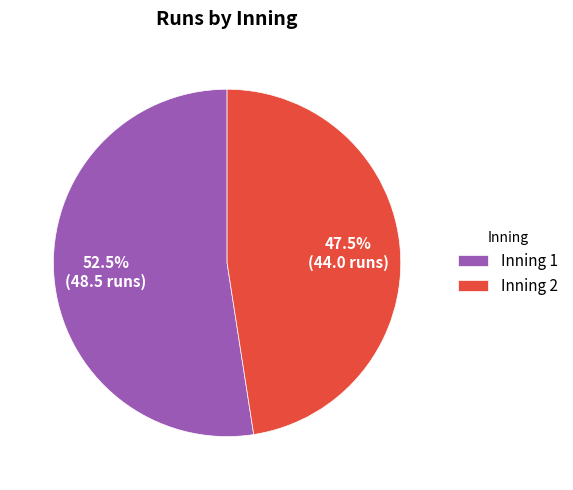

Do Inning 2 and Inning 1 together represent more than half of the pie?

Yes